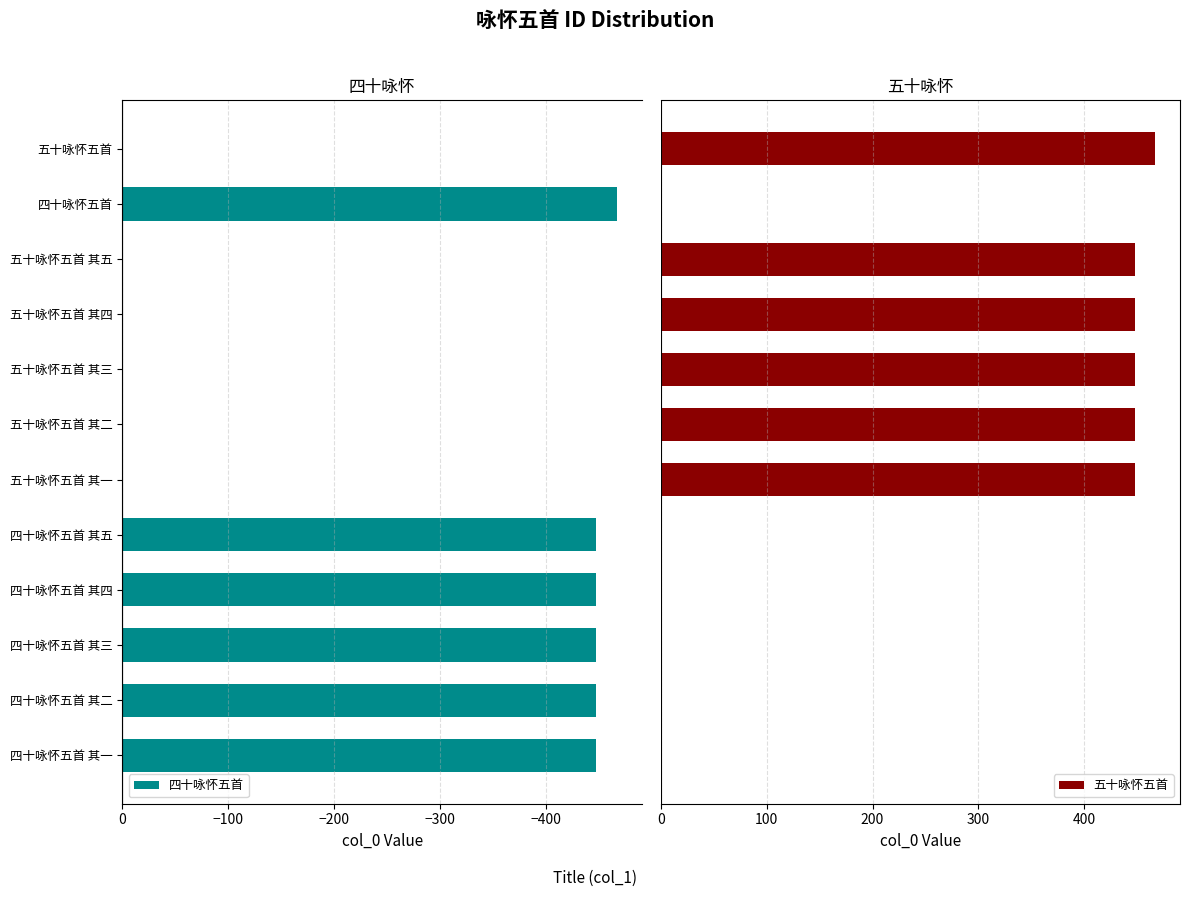

What is the average value of the 五十咏怀五首 series?

225.3